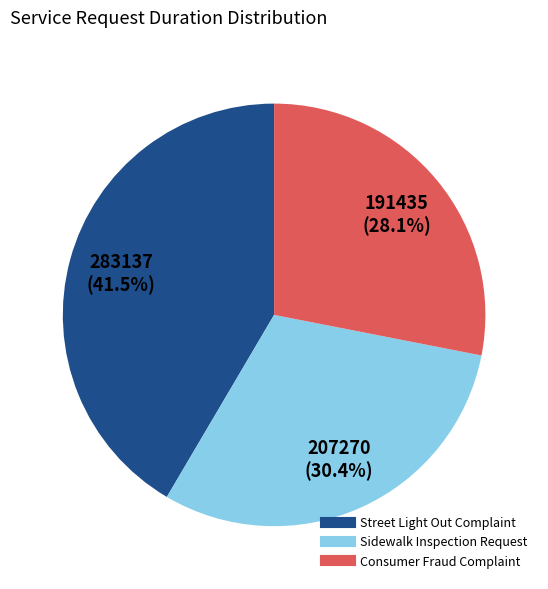

Is there any slice that represents more than half of the pie?

No